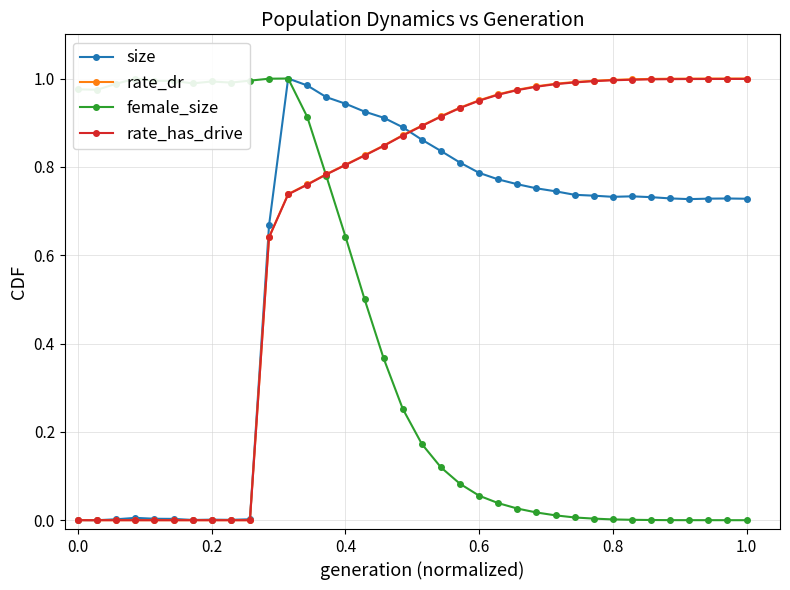

True or false: female_size has more than 1 interior local peaks.

True